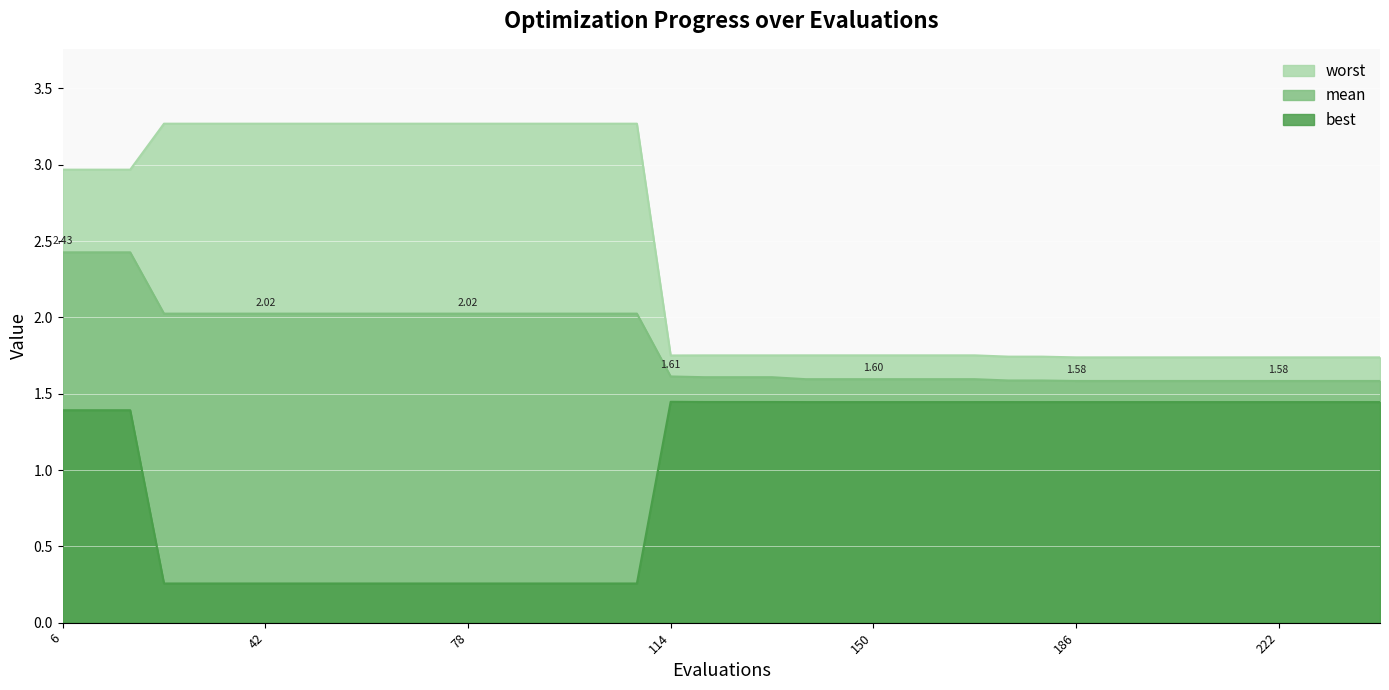

Between 162 and 228, which is larger?

162